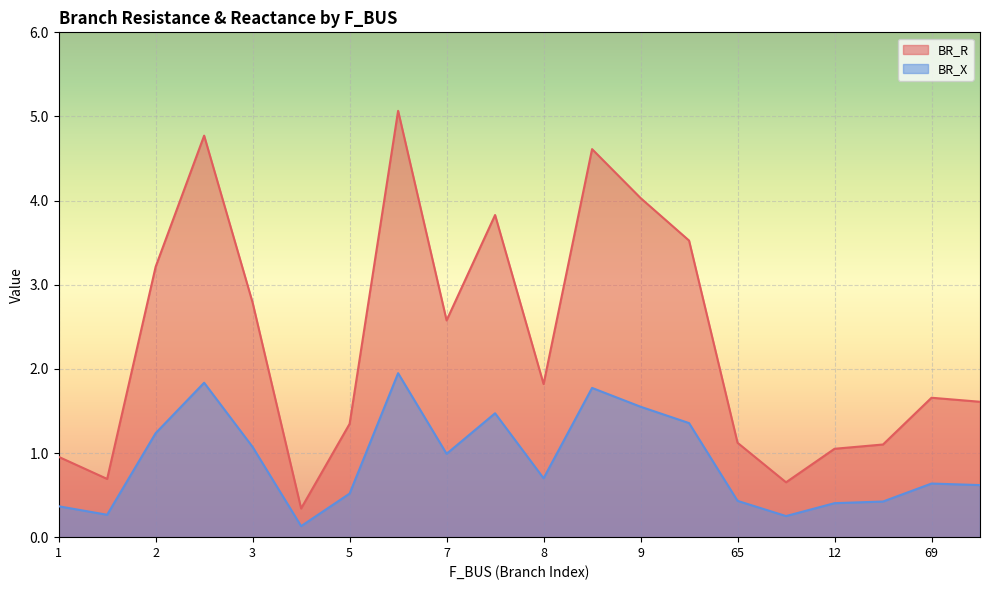

What is the lowest value of the BR_R series?

0.3